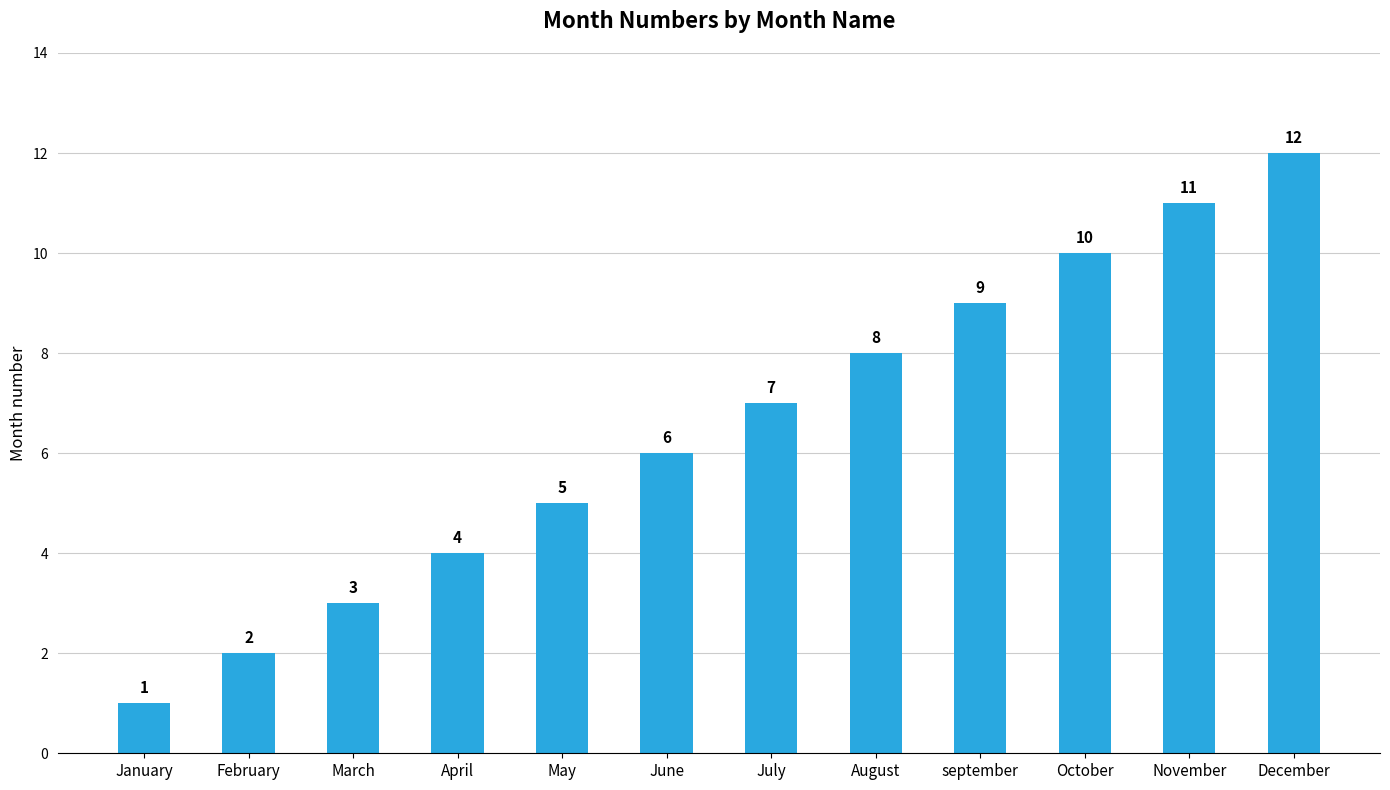

How many data points are less than 7?

6